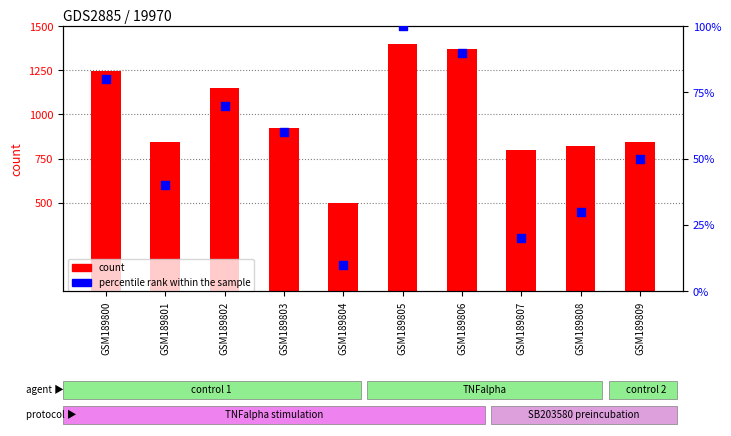

Which series reaches the maximum Y coordinate?

count